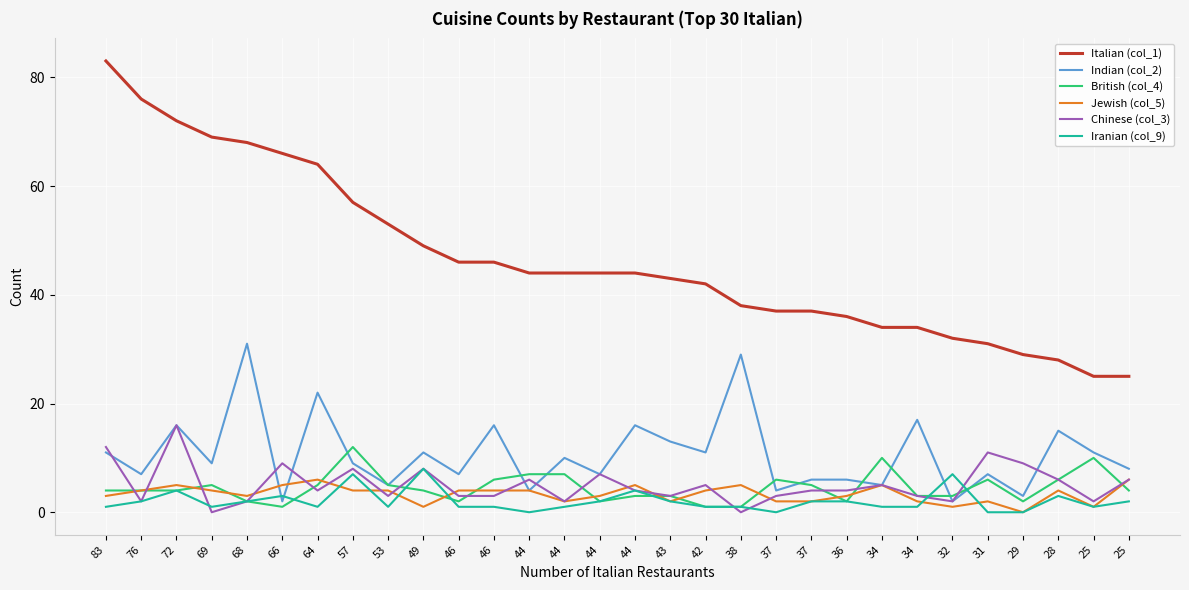

What is the maximum value shown in the chart?

83